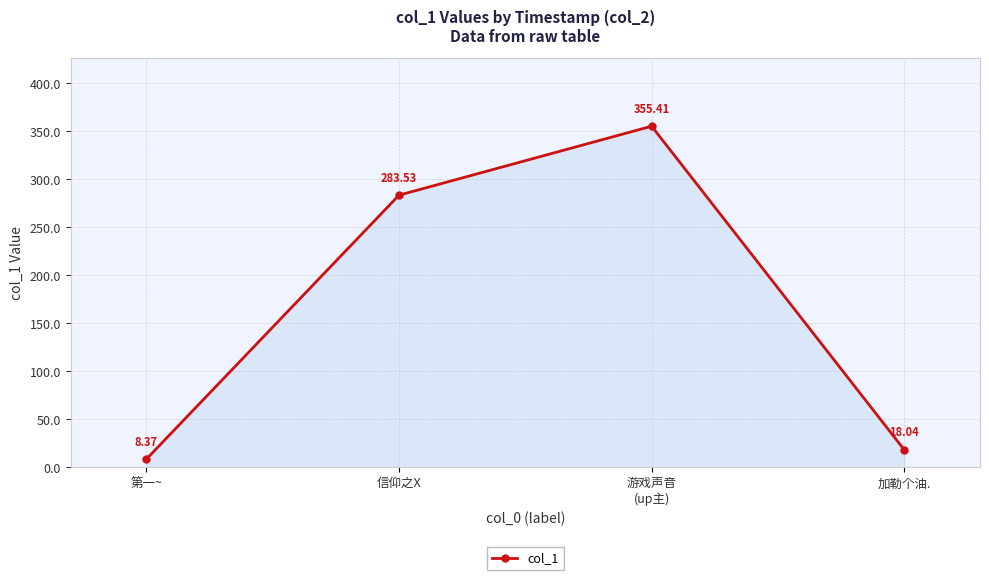

What is the difference between the maximum and second lowest values?

337.4